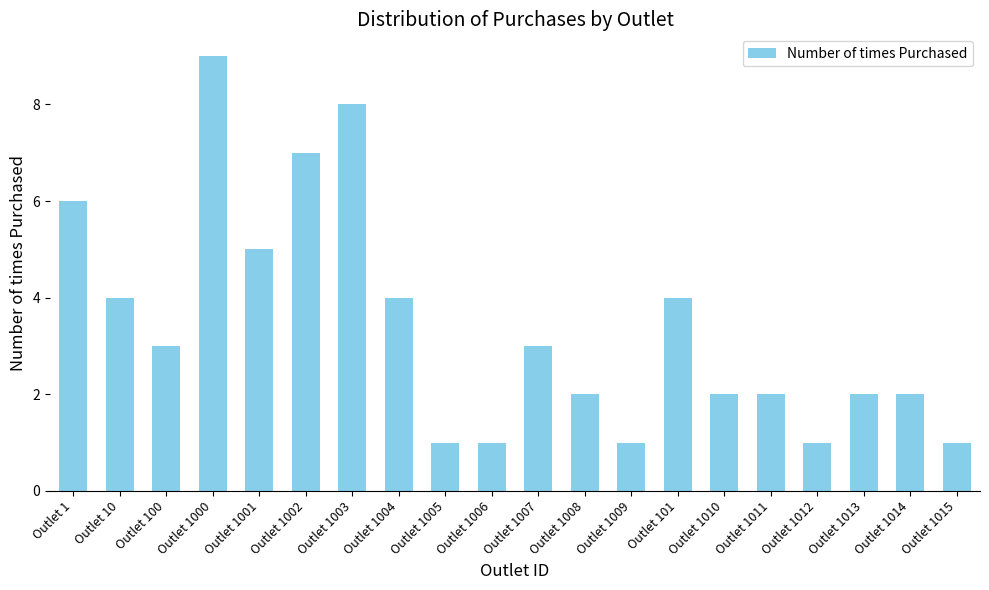

Read the value at Outlet 10.

4